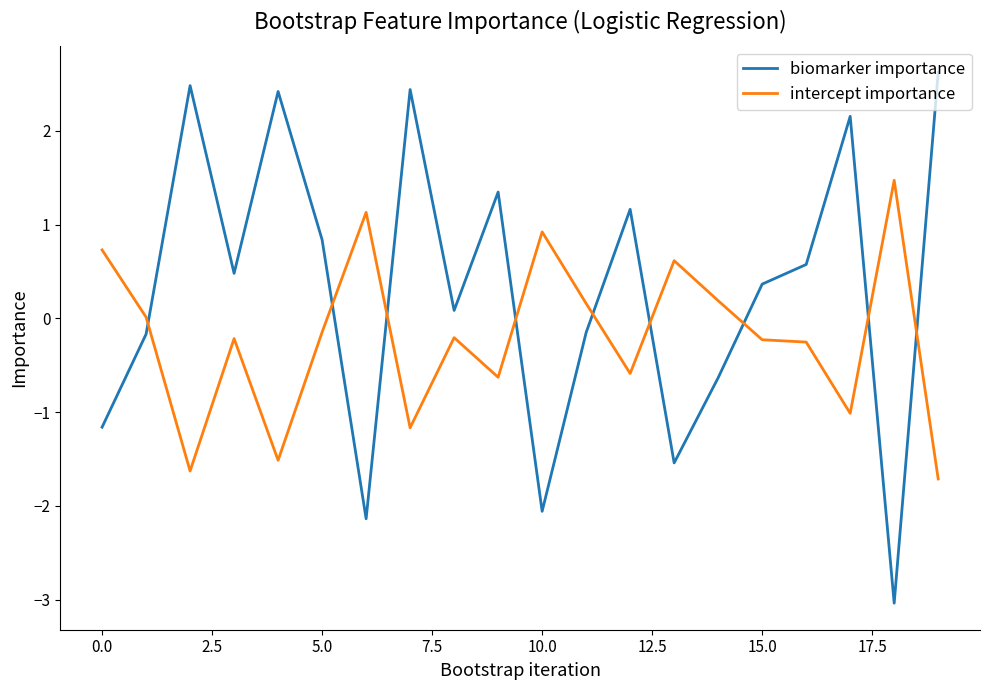

How many times do intercept importance and biomarker importance cross each other?

9